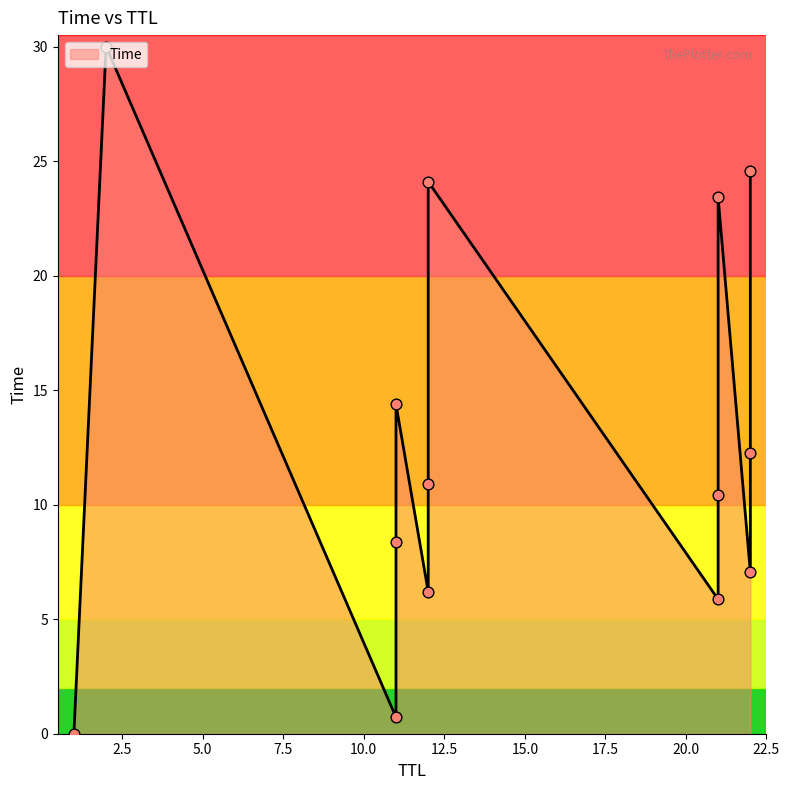

What is the change in value from 11 to 21?

+15.1